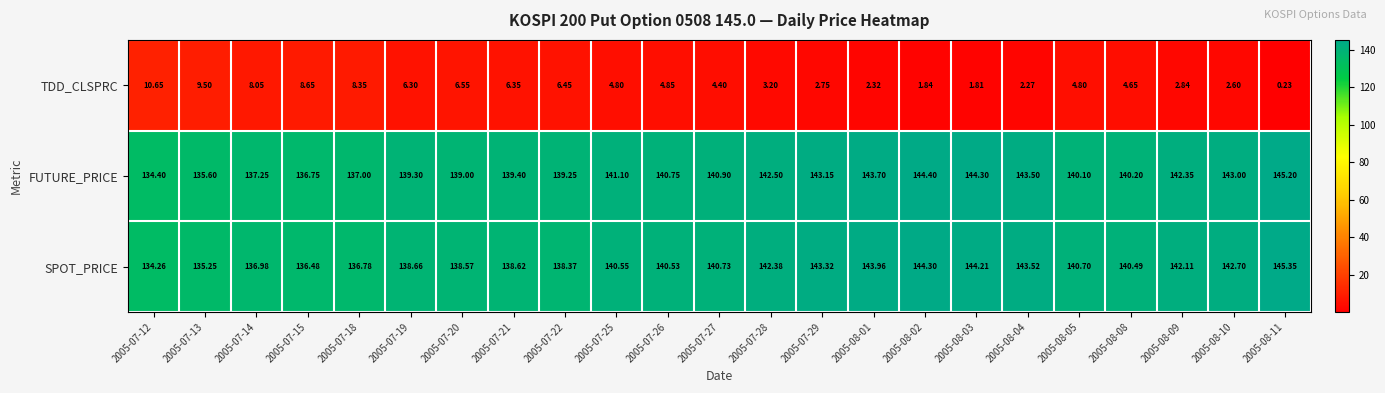

At how many categories does at least one series exceed 18?

23